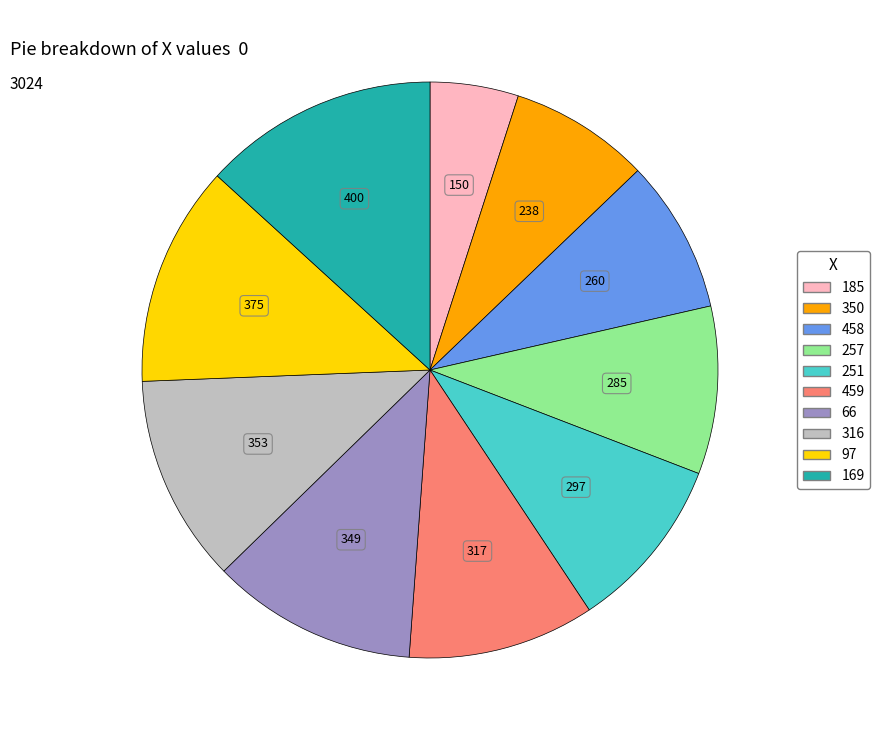

Is the sum of 66 and 458 greater than half?

No